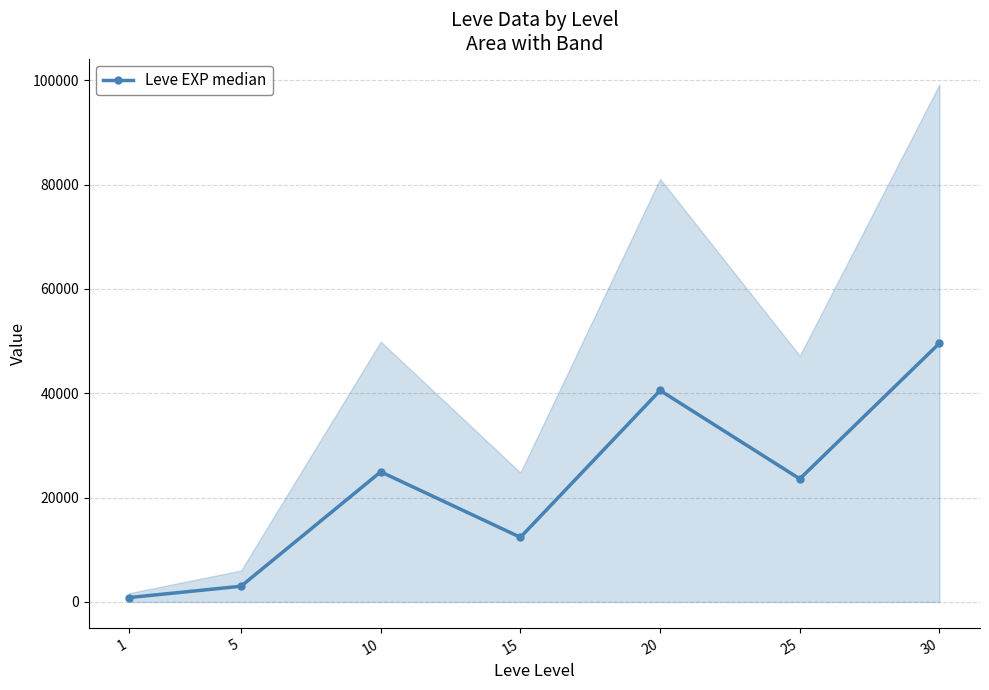

What is the difference between the maximum and second lowest values?

46595.0